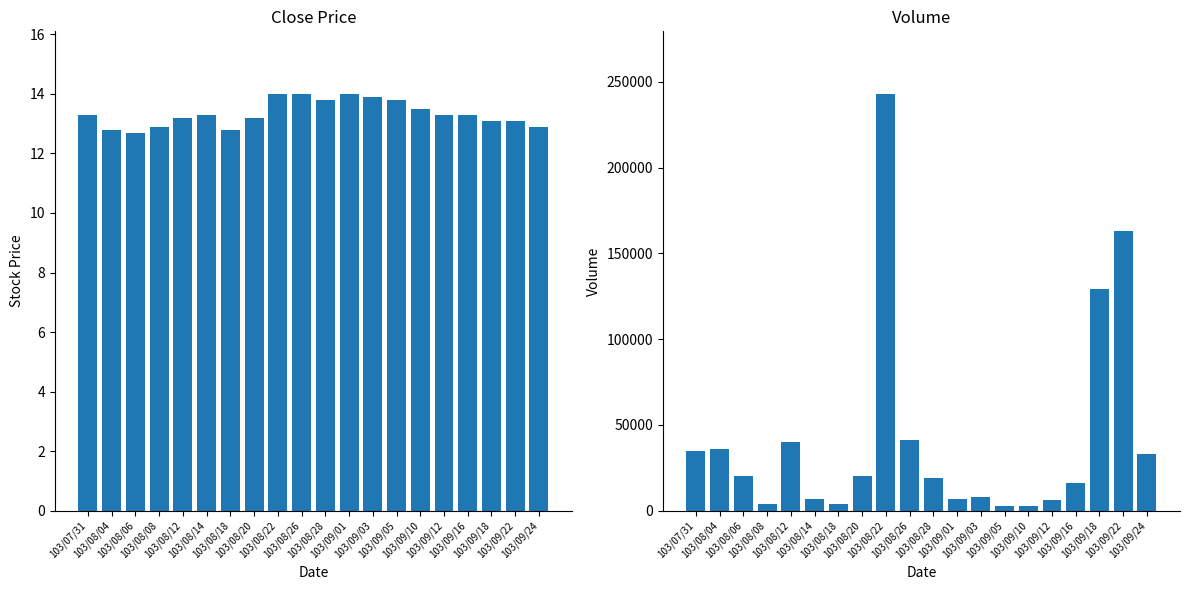

What is the label of the 14th bar from the left?

103/09/05